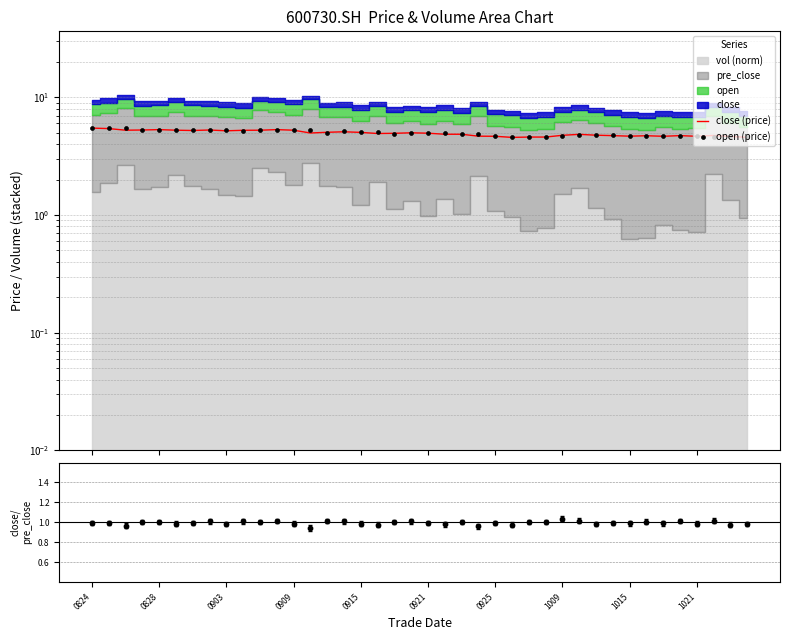

Which series has the largest total across all categories?

open (price)